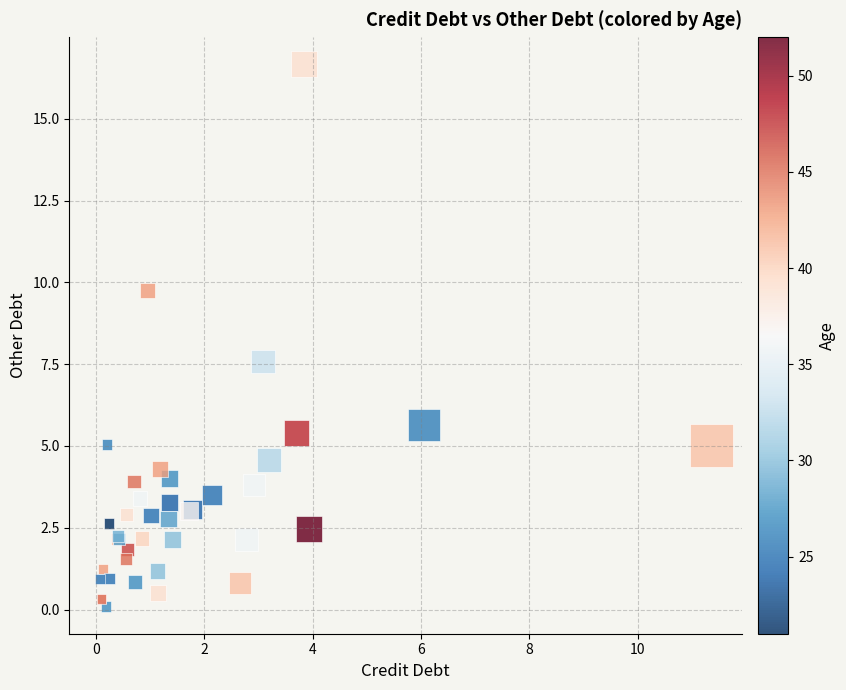

What Y value in the scatter plot is closest to 8?

7.6